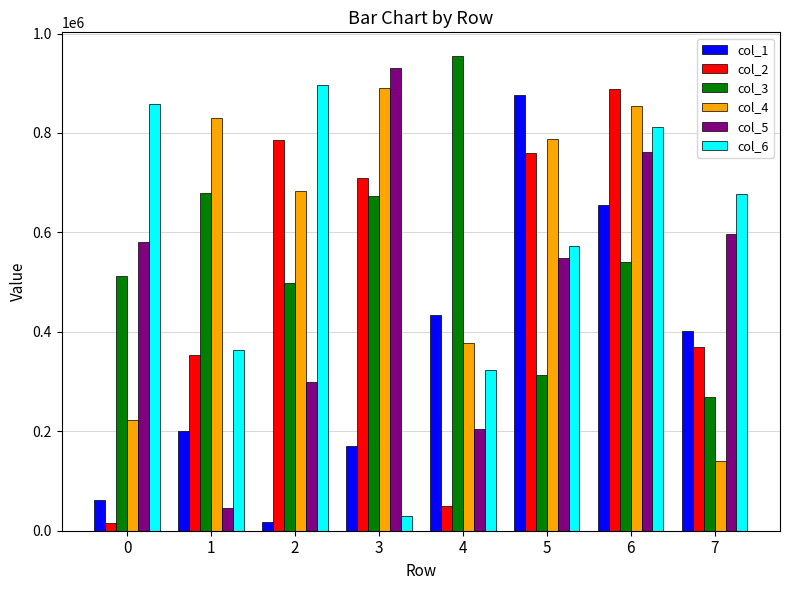

Is it true that col_5 equals 398634 at 6?

False